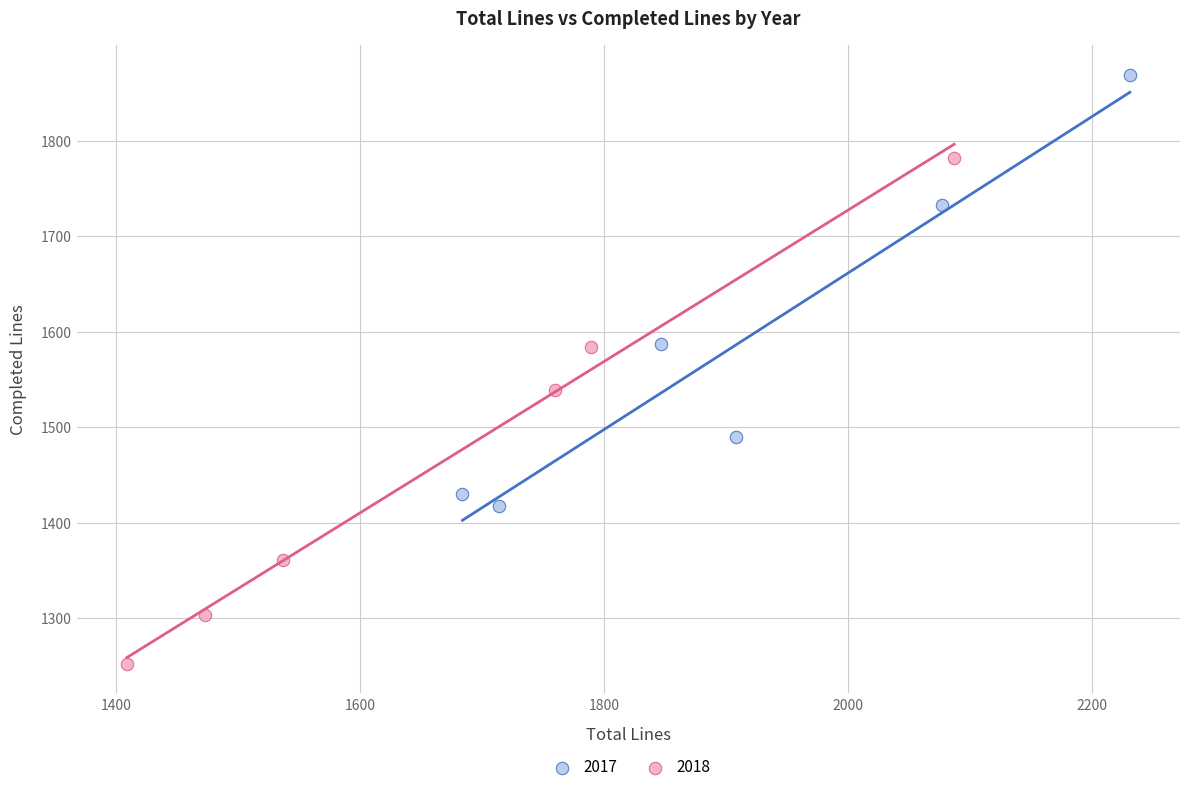

Which series has the largest Y range (max minus min)?

2018